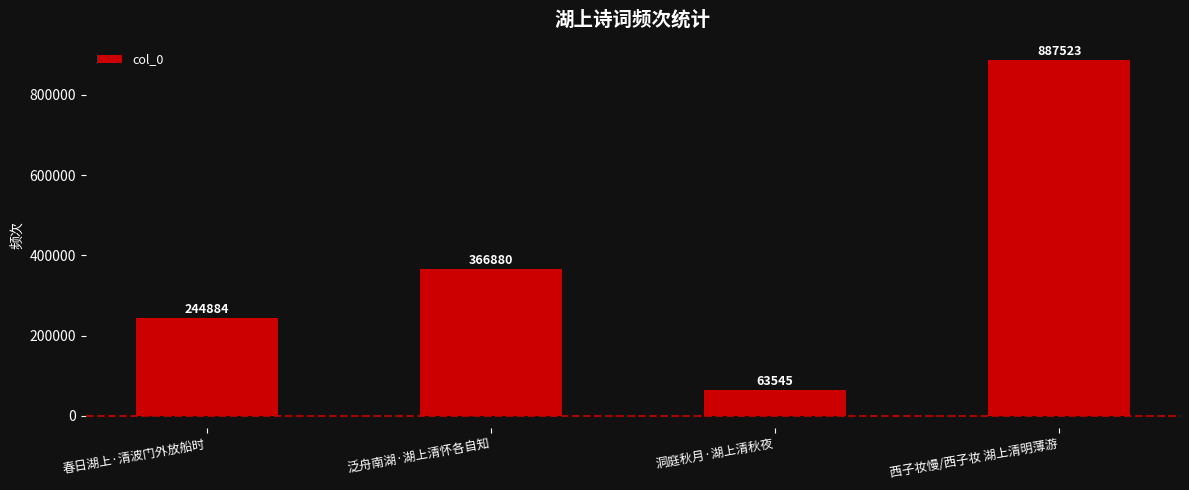

Reading left to right, transcribe all the data shown in this chart.

春日湖上·清波门外放船时=244884	泛舟南湖·湖上清怀各自知=366880	洞庭秋月·湖上清秋夜=63545	西子妆慢/西子妆 湖上清明薄游=887523